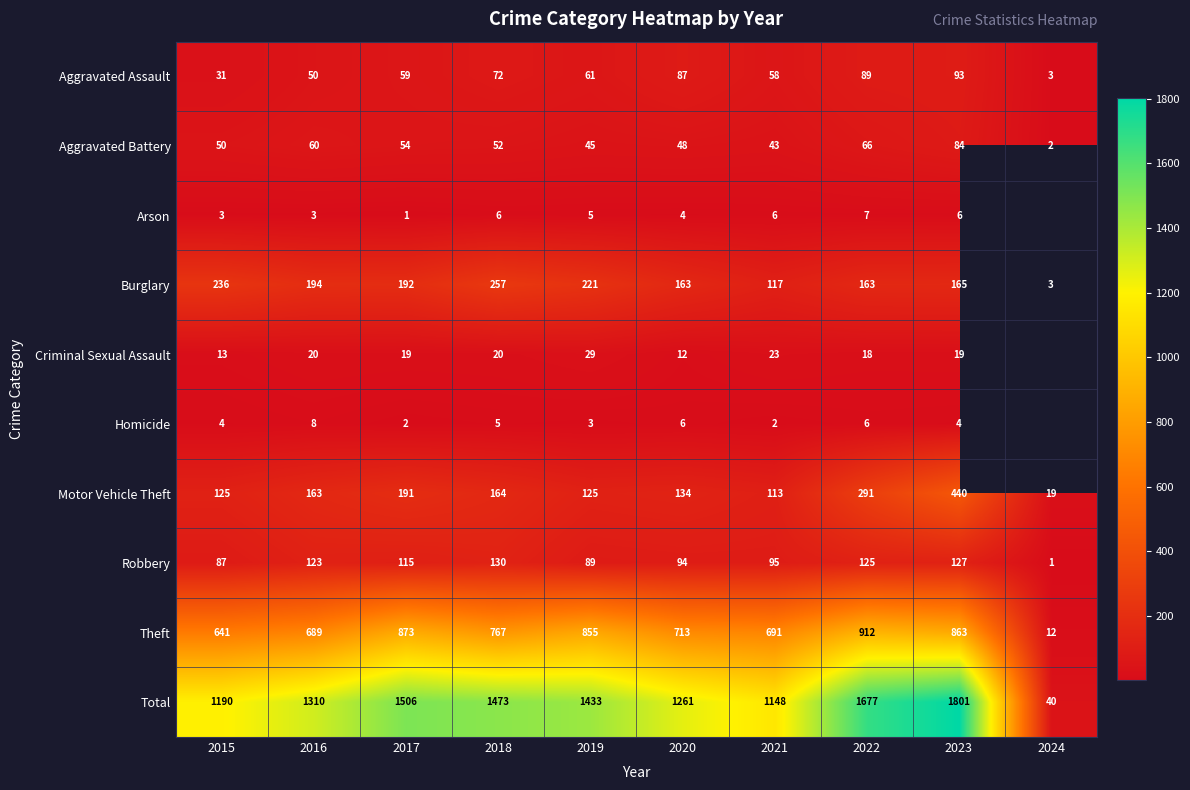

Which category has the lowest value in the Theft series?

2024